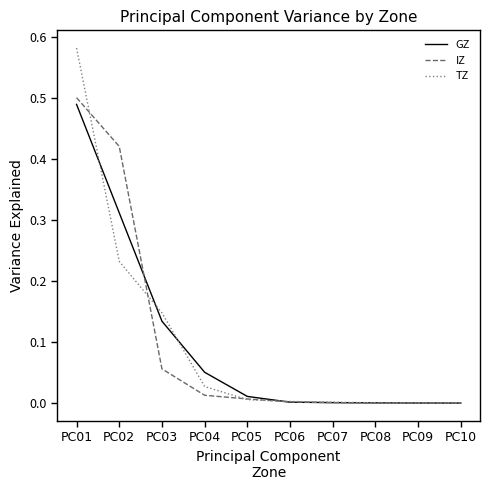

Is the value of TZ at PC04 greater than the value of IZ at PC10?

Yes